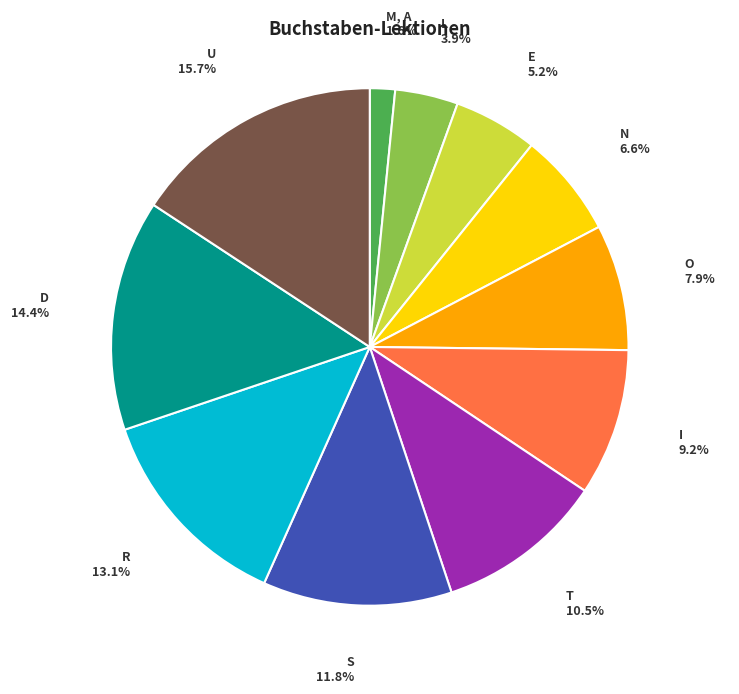

Which category has the smallest portion of the pie?

M, A